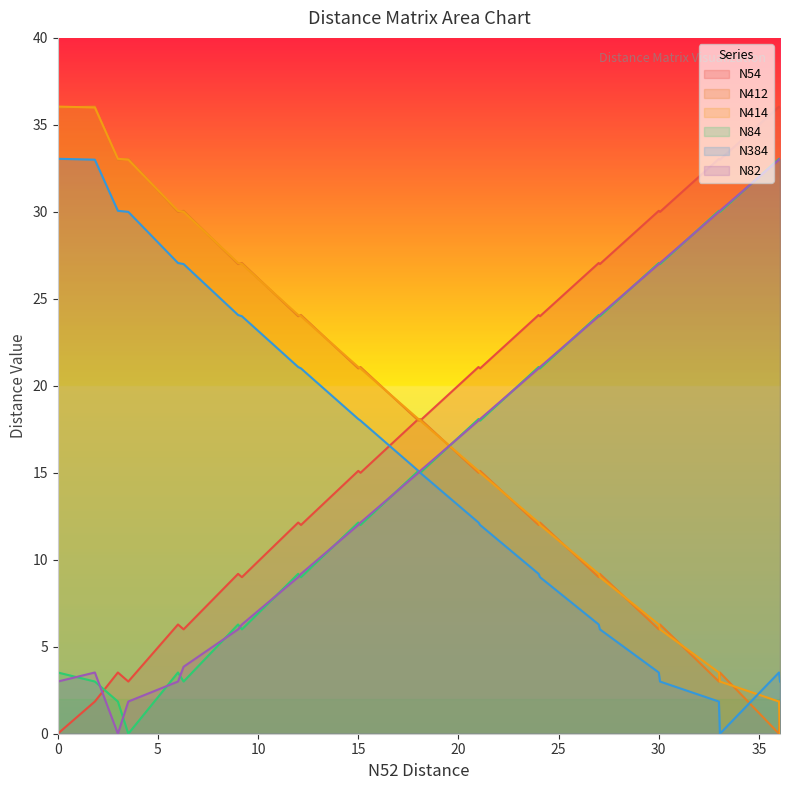

What is the average value of the N384 series?

15.6